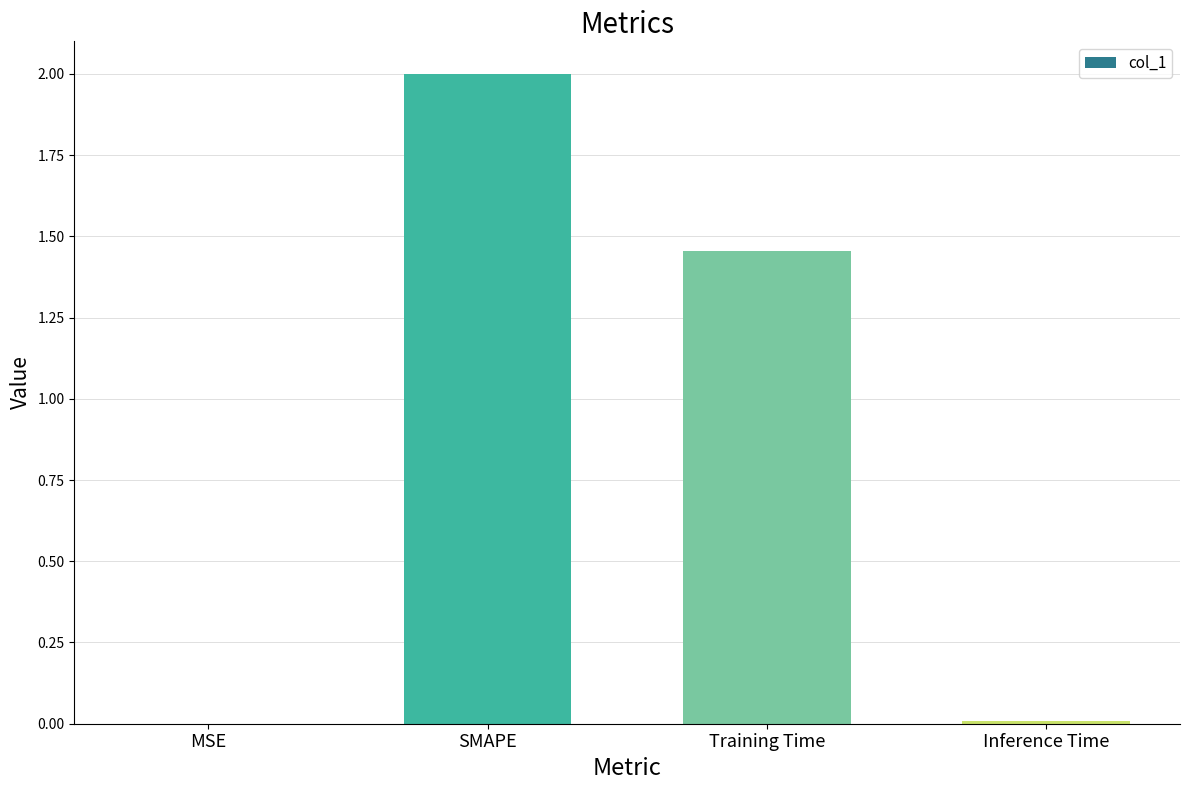

True or false: the data shows 1.2 at SMAPE.

False